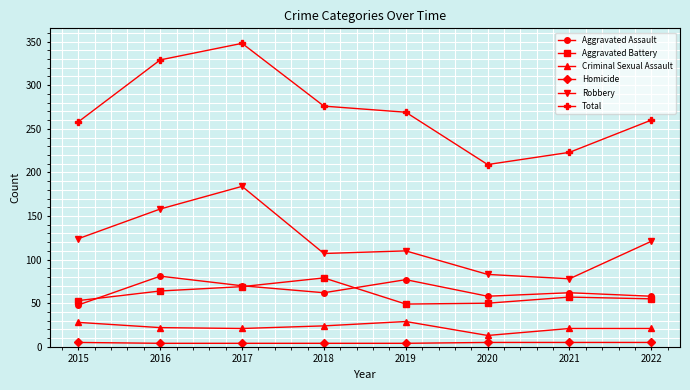

True or false: Aggravated Battery and Criminal Sexual Assault cross at least once.

False